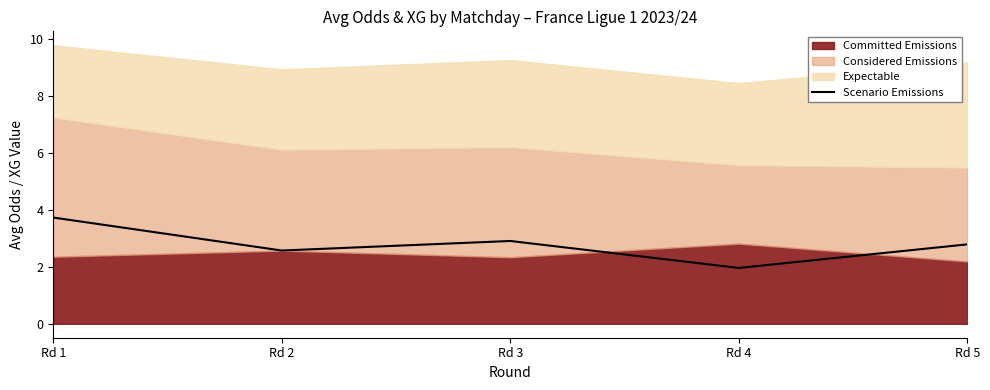

Where is the data nearest to the value 2?

Rd 4